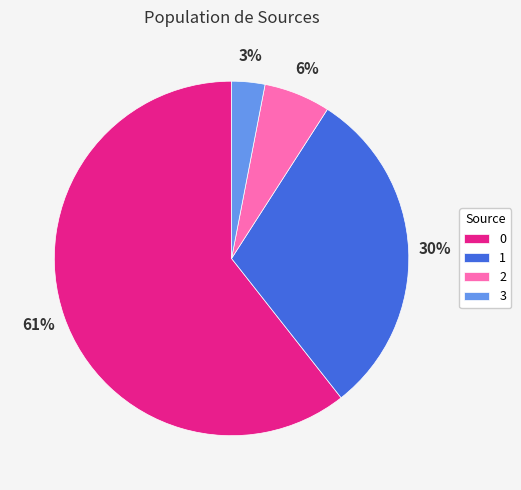

Rank the categories by value from lowest to highest.

3, 2, 1, 0